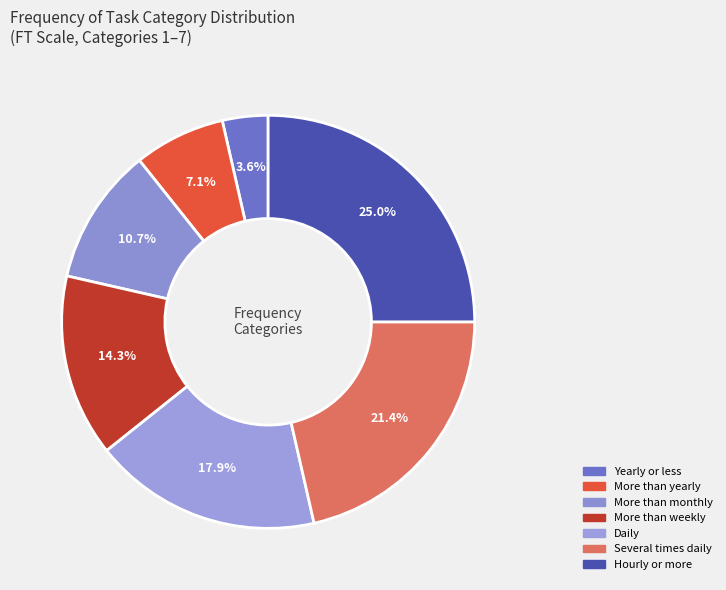

What is the smallest slice in the pie chart?

Yearly or less